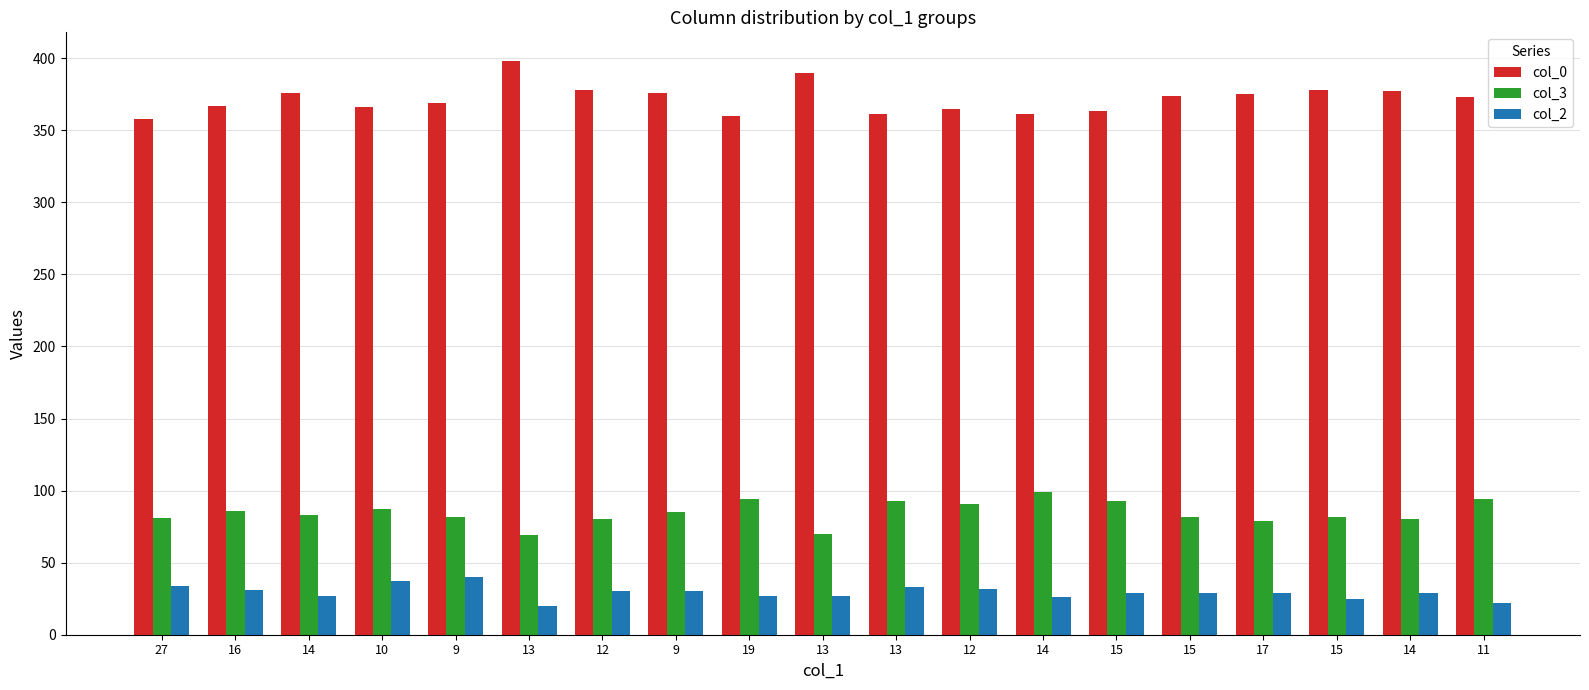

Between 15 and 13, which is larger?

13